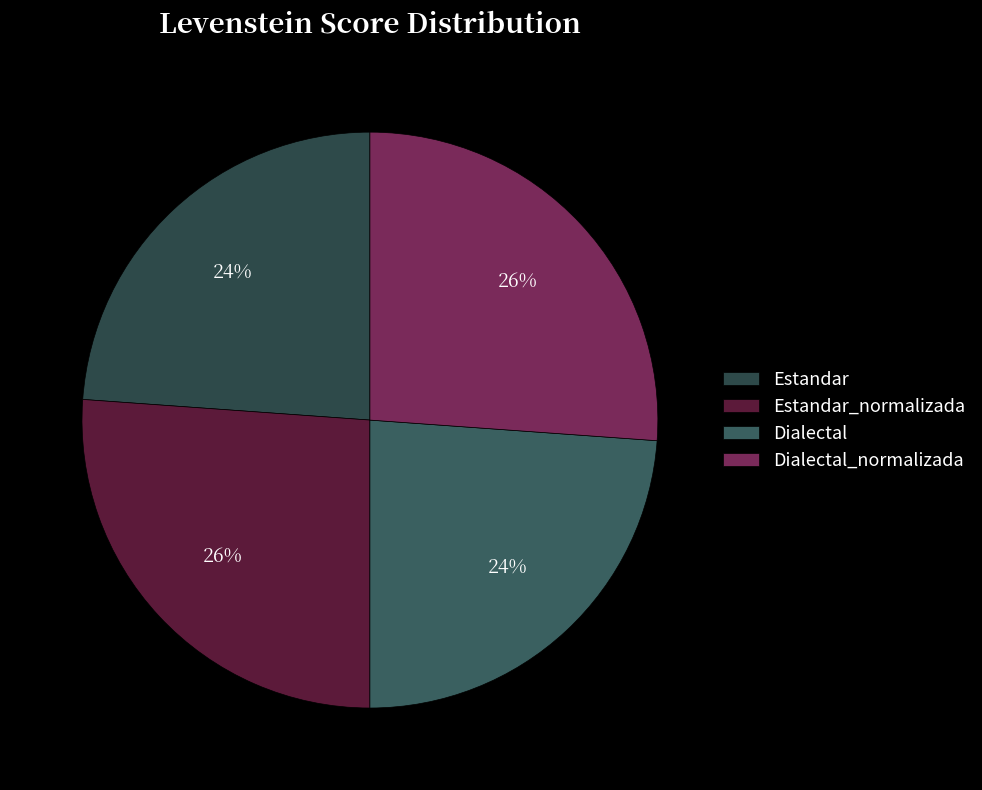

What is the change in value from Estandar to Dialectal_normalizada?

+7.6